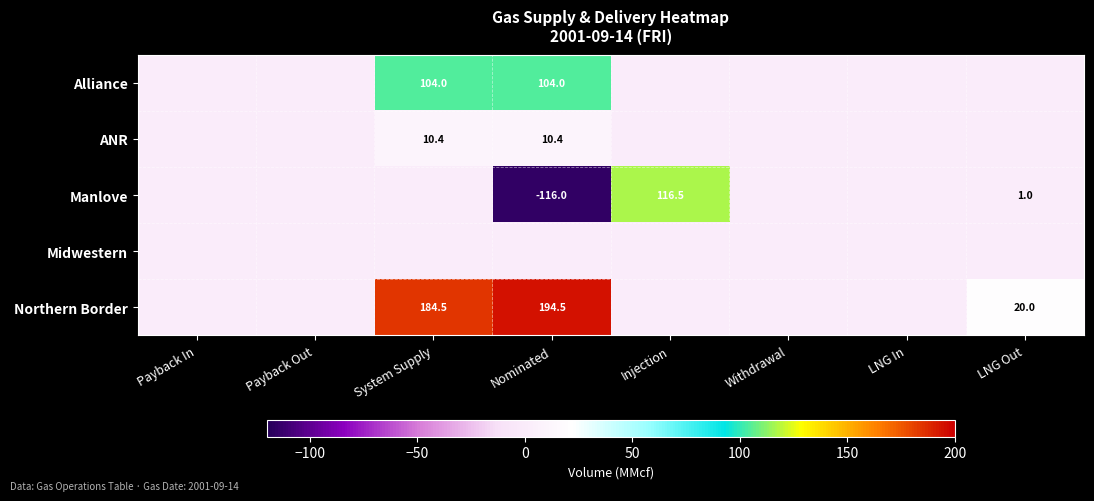

At which category is the sum across all series the highest?

System Supply